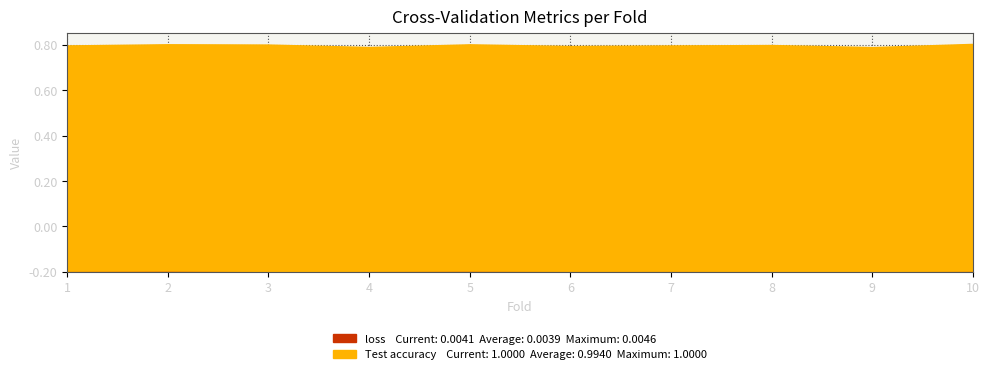

List the series in order of their overall mean, highest first.

Test accuracy, loss